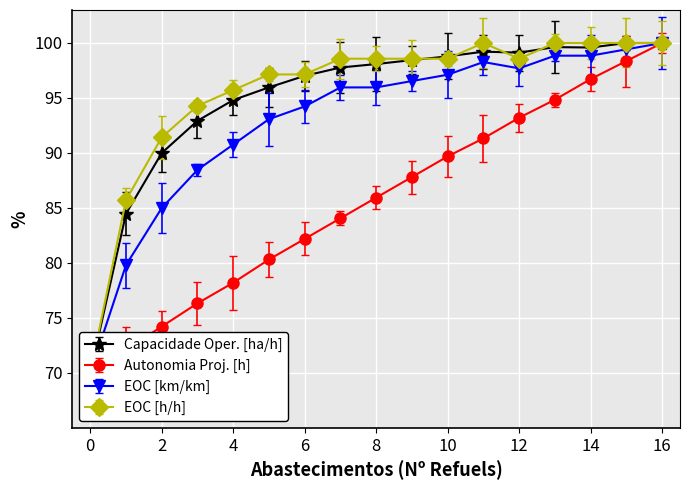

What value does the EOC [km/km] series have at 12?

97.7